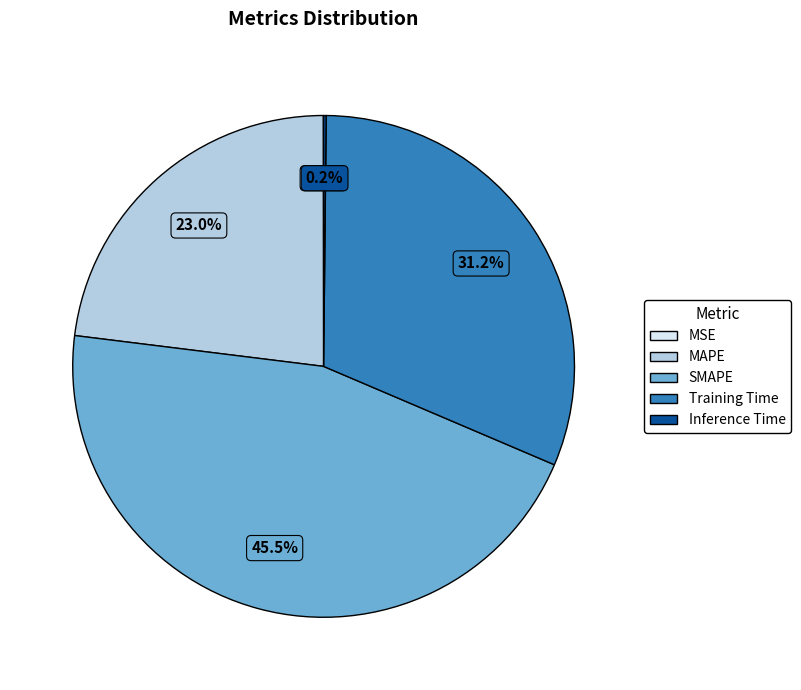

Which category has the biggest portion of the pie?

SMAPE